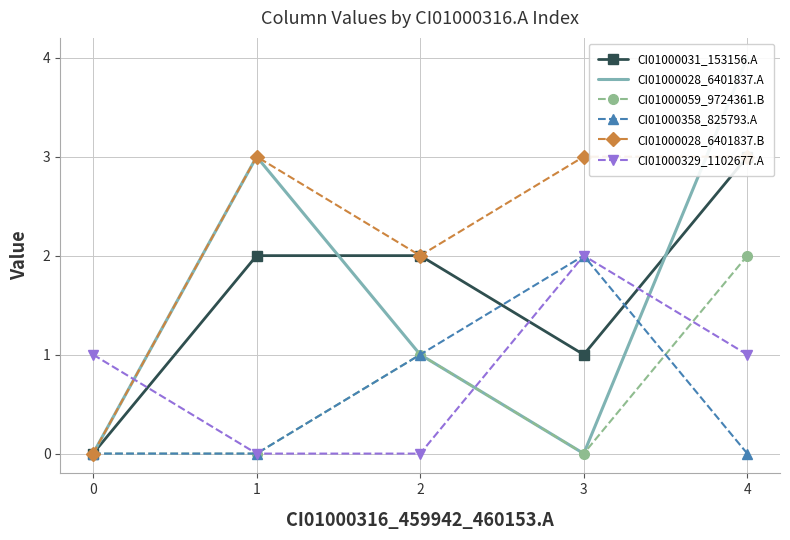

True or false: CI01000028_6401837.B and CI01000059_9724361.B intersect in this chart.

False